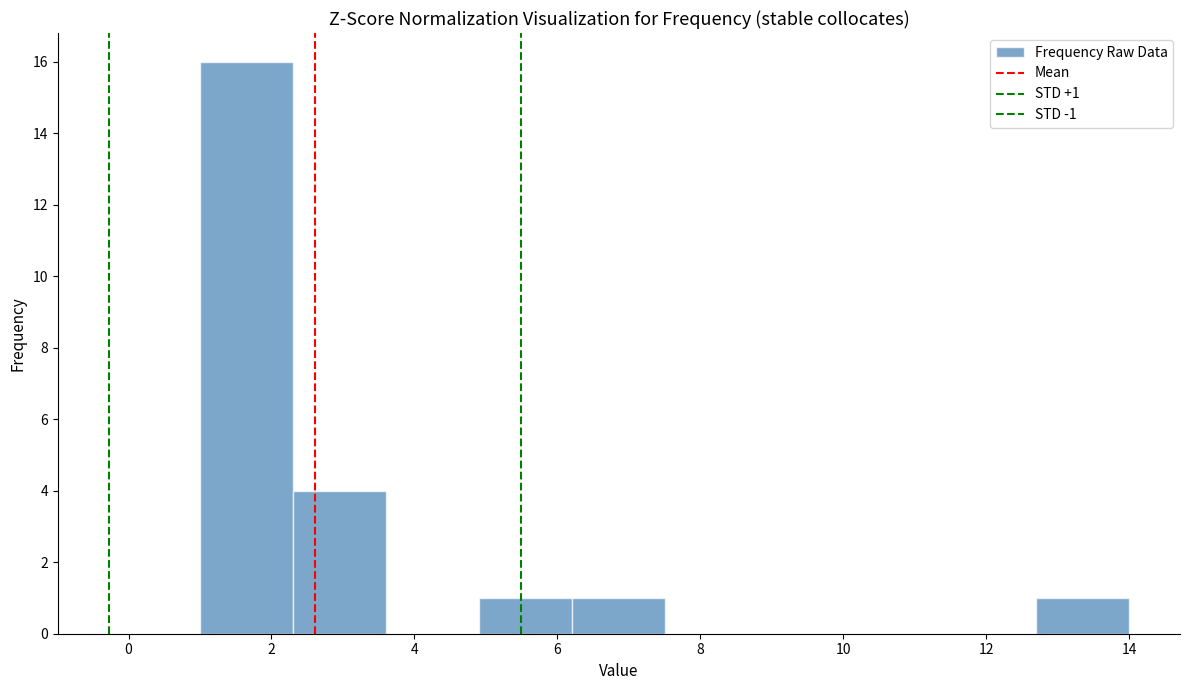

Which range on the x-axis has the tallest bar?

1.0 to 2.3